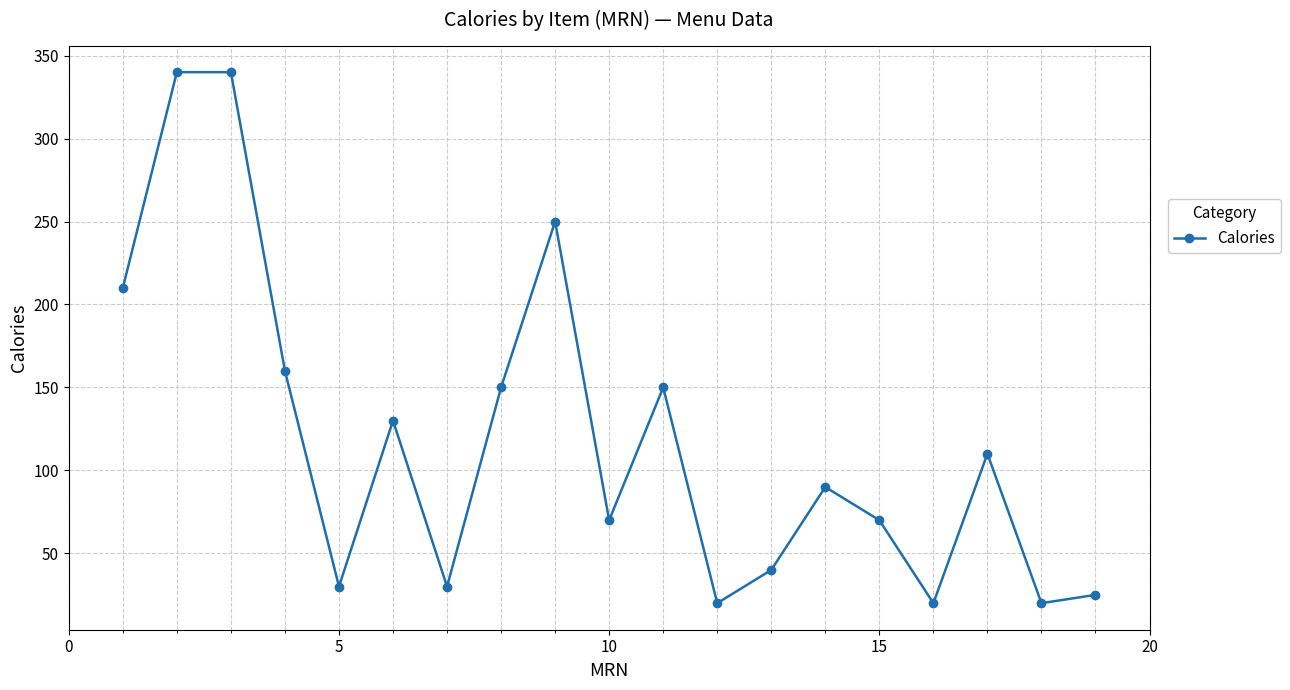

What is the sum of all values?

2255